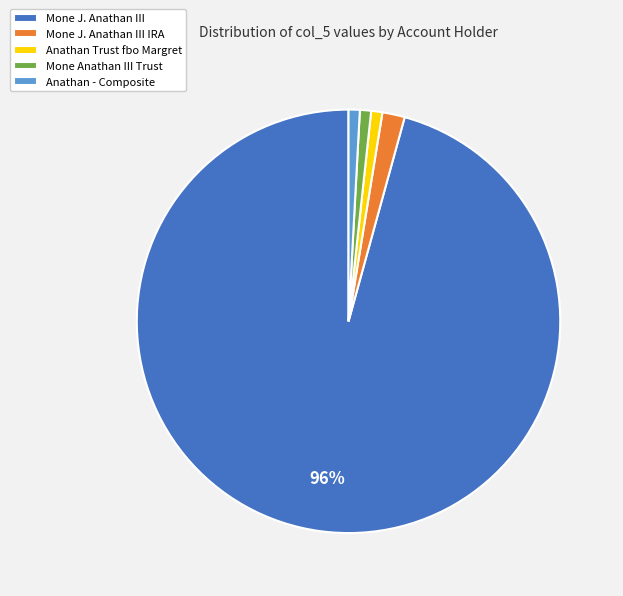

Which slice is the largest?

Mone J. Anathan III